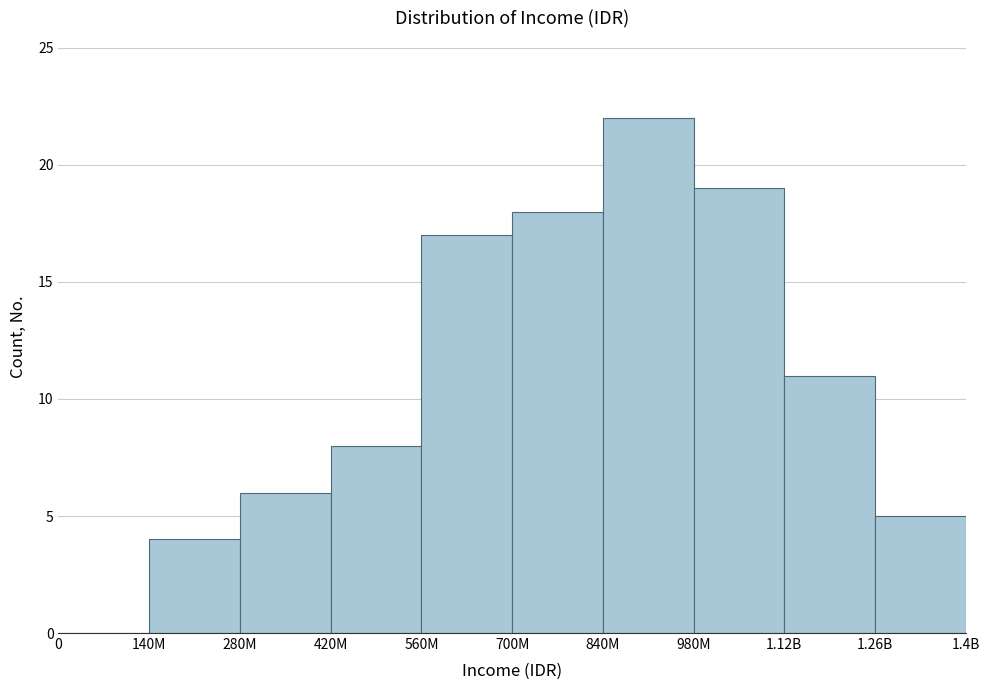

Reading right to left, transcribe all the data shown in this chart.

1.26B=5	1.12B=11	980M=19	840M=22	700M=18	560M=17	420M=8	280M=6	140M=4	0=0